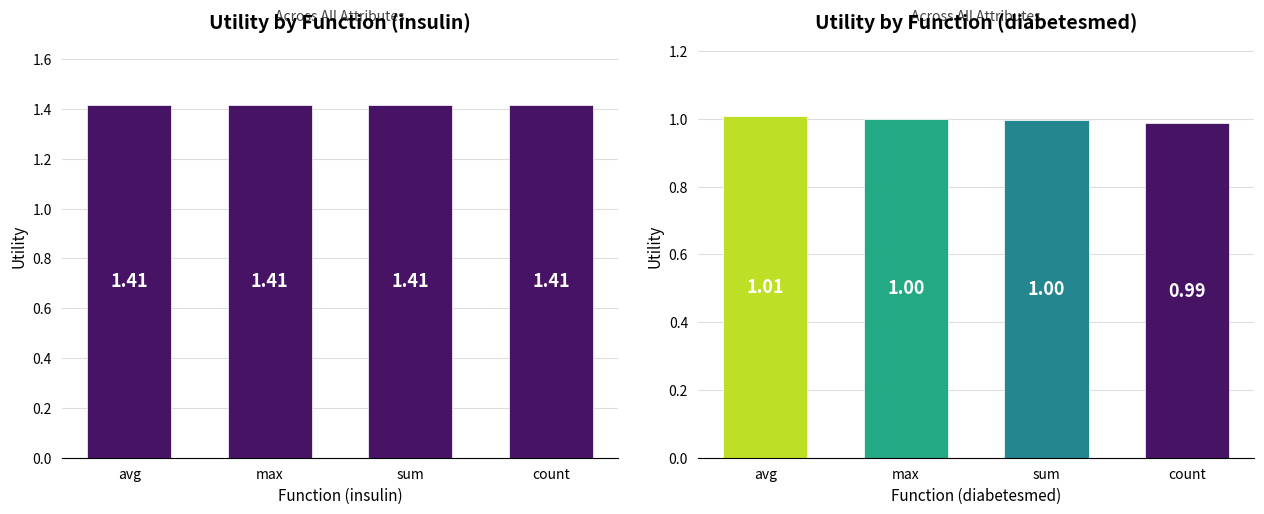

Count the number of categories in the chart.

4